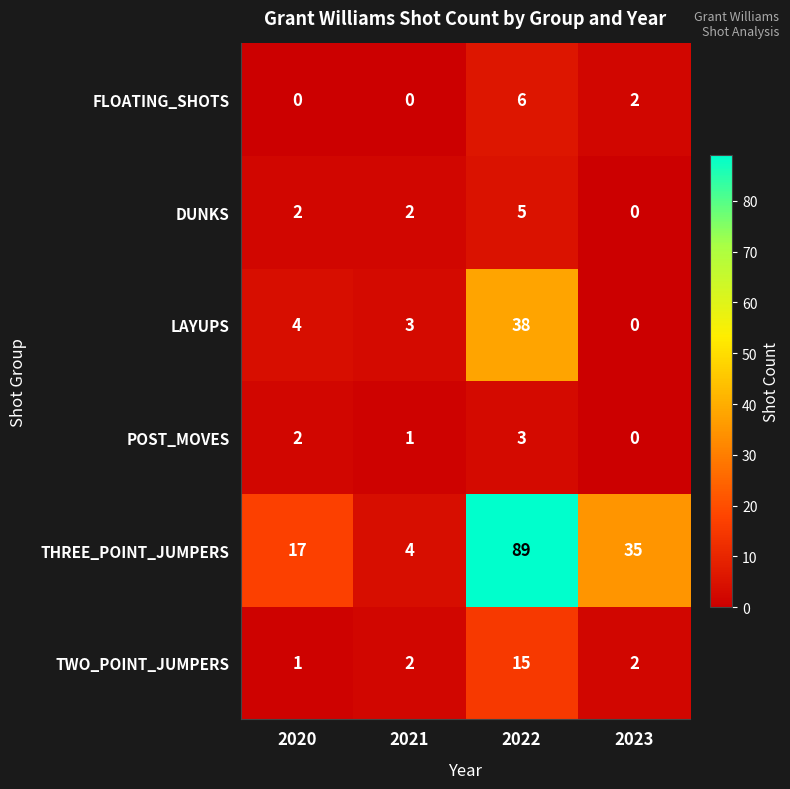

Rank the series at 2022 from highest to lowest value.

THREE_POINT_JUMPERS, LAYUPS, TWO_POINT_JUMPERS, FLOATING_SHOTS, DUNKS, POST_MOVES